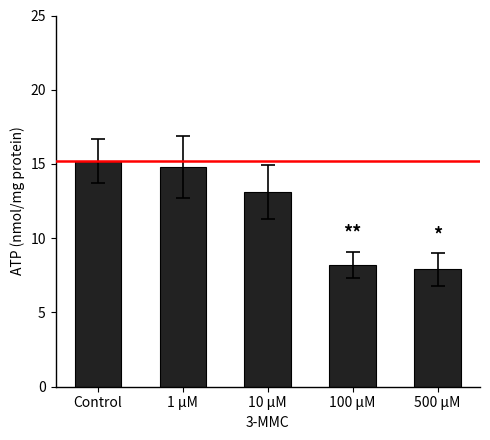

Approximately how many times larger is the value at 100 μM compared to 1 μM?

0.6